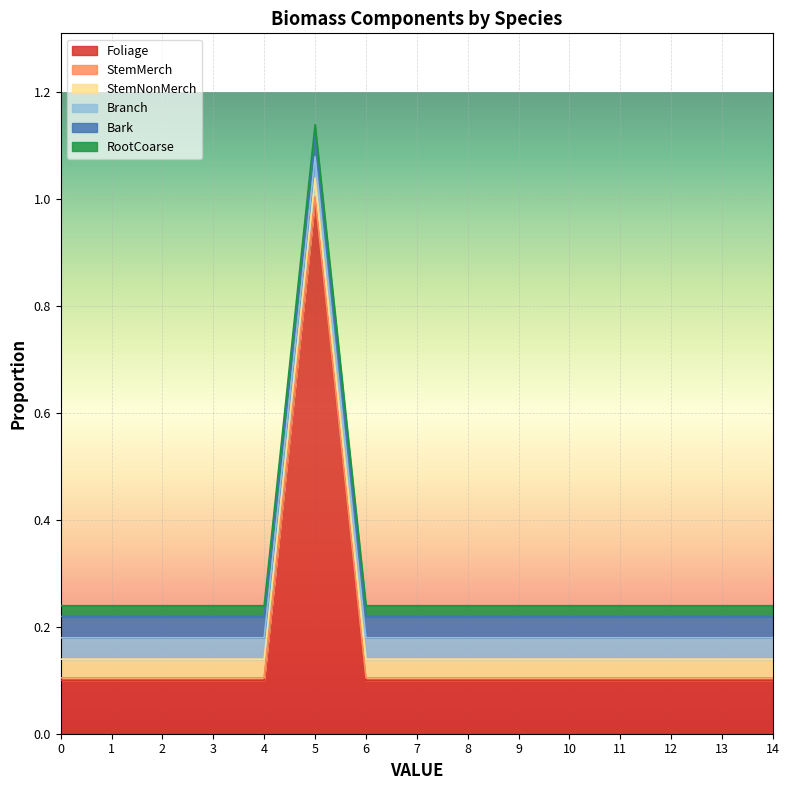

Does the chart display data point markers on the line(s)?

No